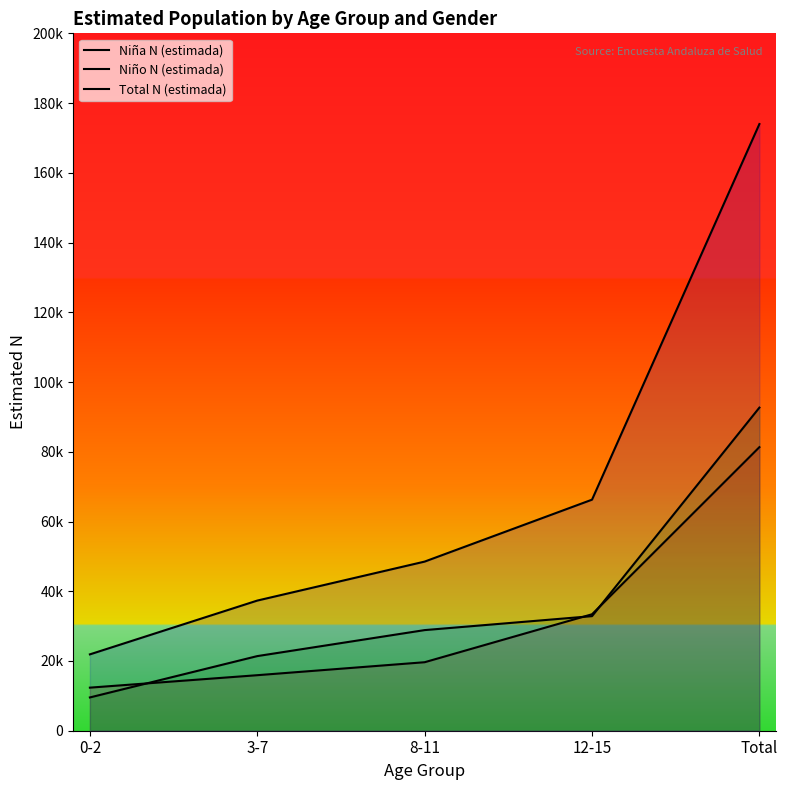

Which category has the lowest value in the Niño N (estimada) series?

0-2